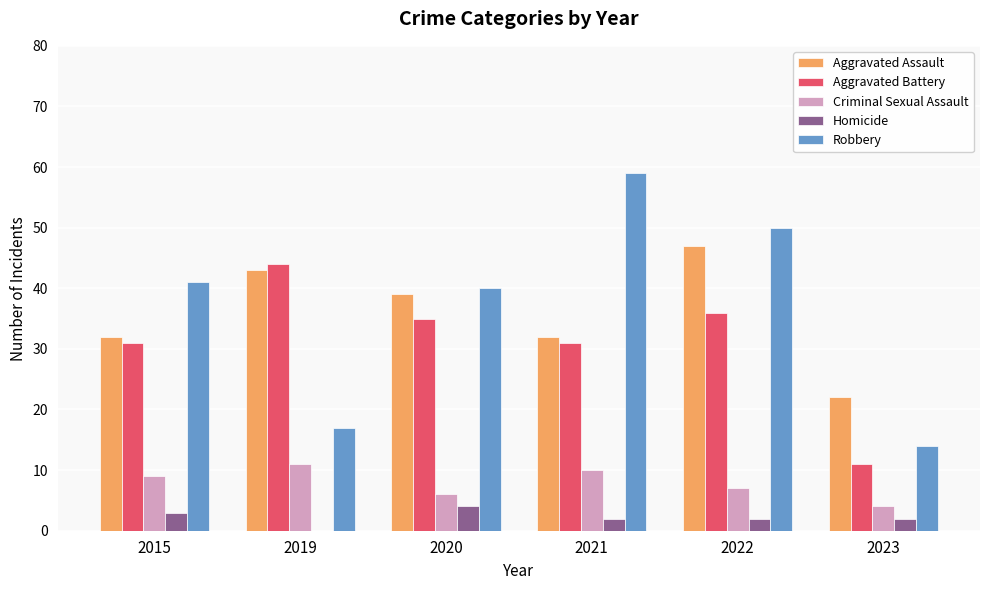

What is the sum of all Homicide values?

13